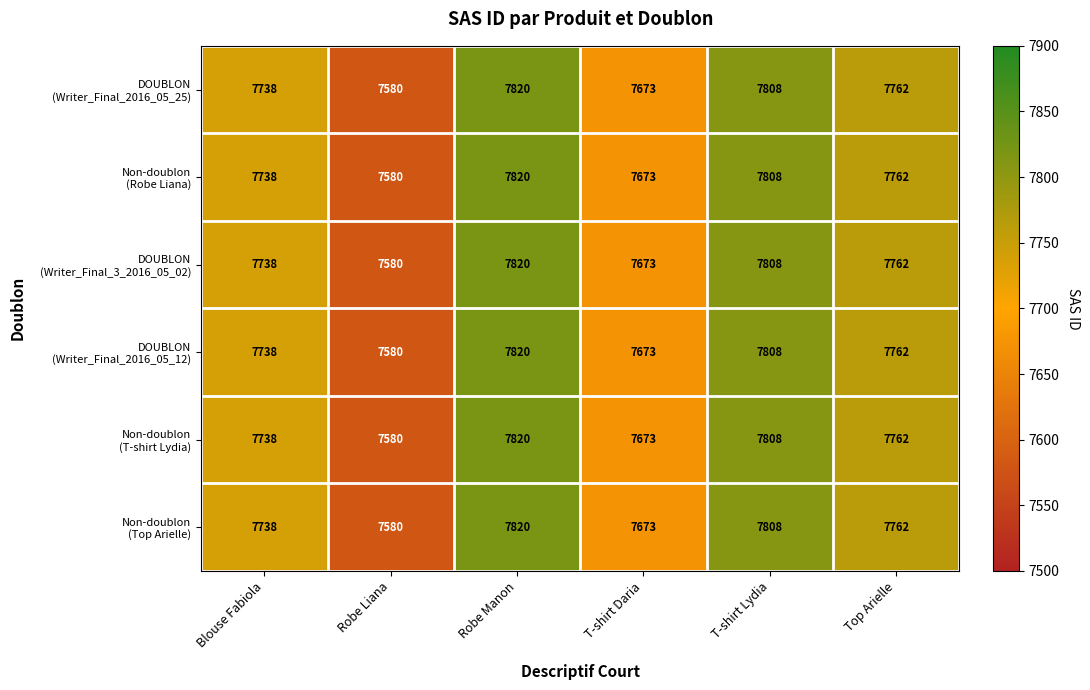

At how many categories does at least one series exceed 7624?

5